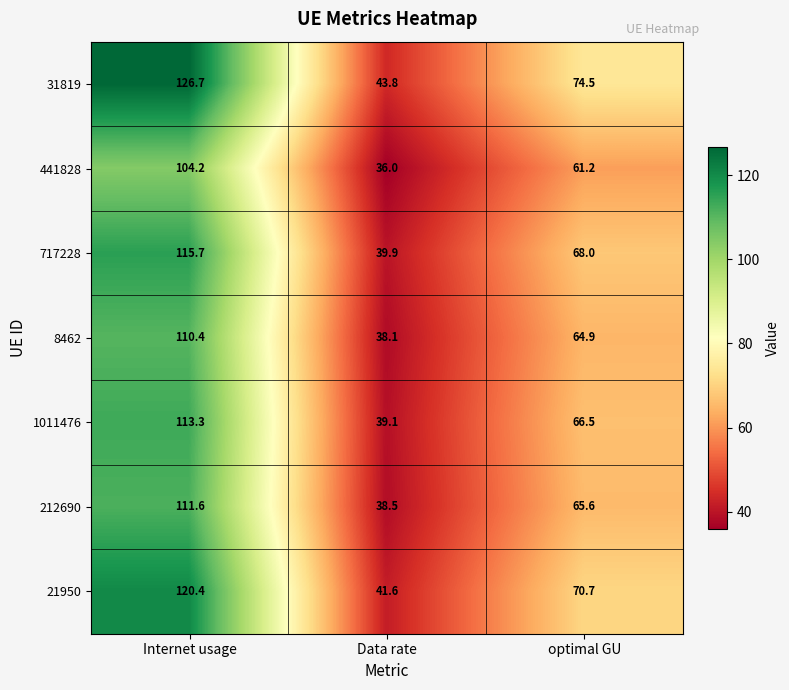

Which series has the largest range (max minus min)?

31819